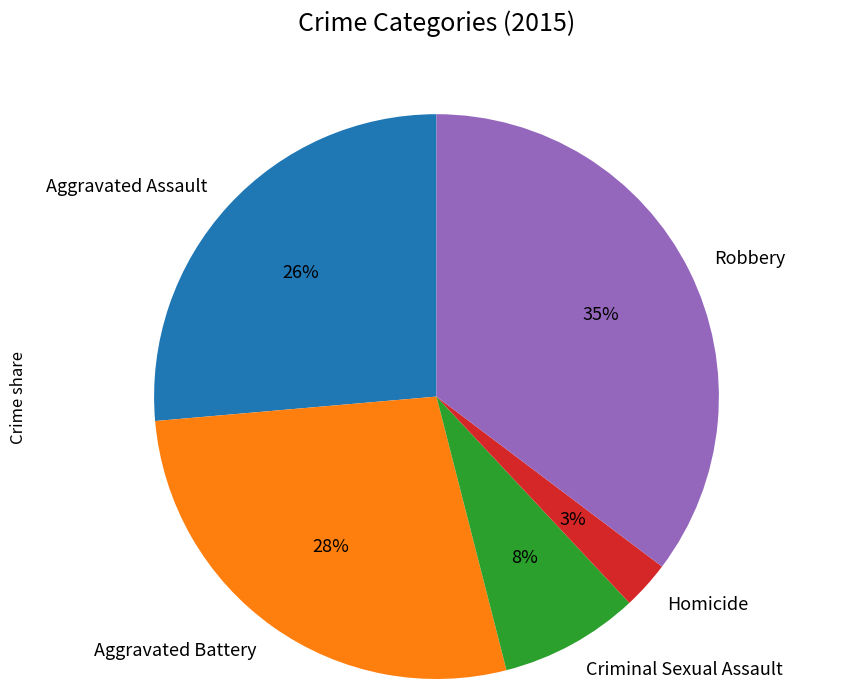

Does Robbery account for over 50% of the chart?

No